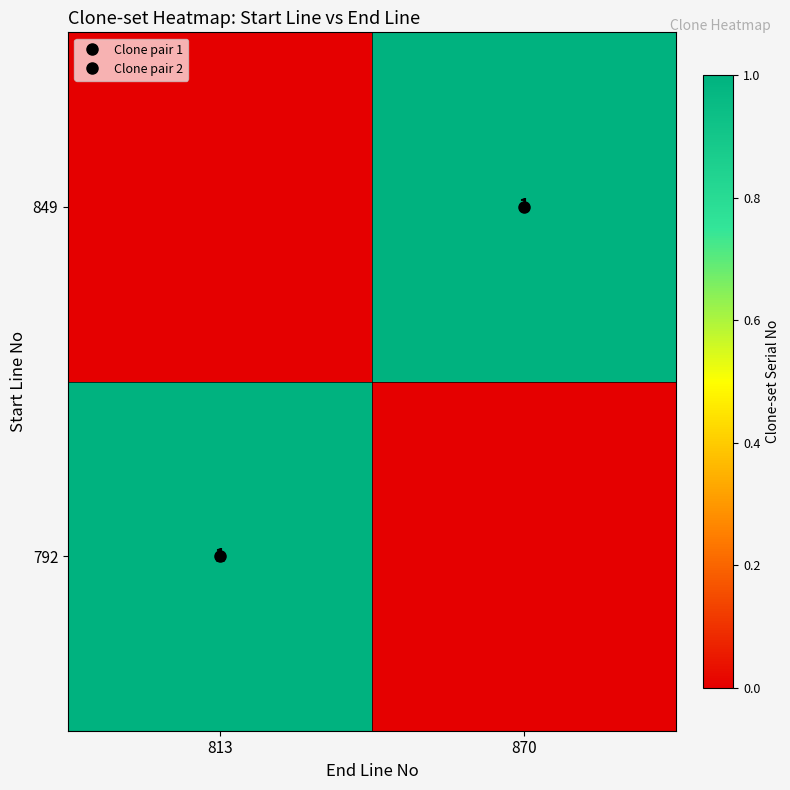

True or false: 792 has a value of 2 at 813.

False